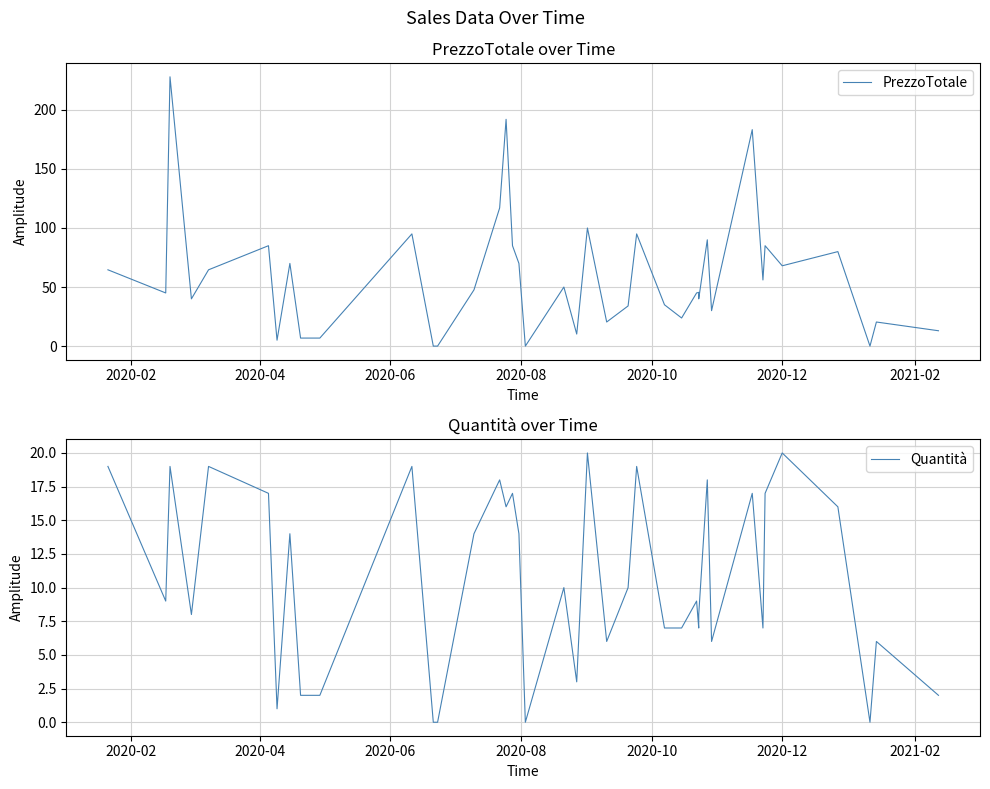

At how many categories does at least one series exceed 193?

1